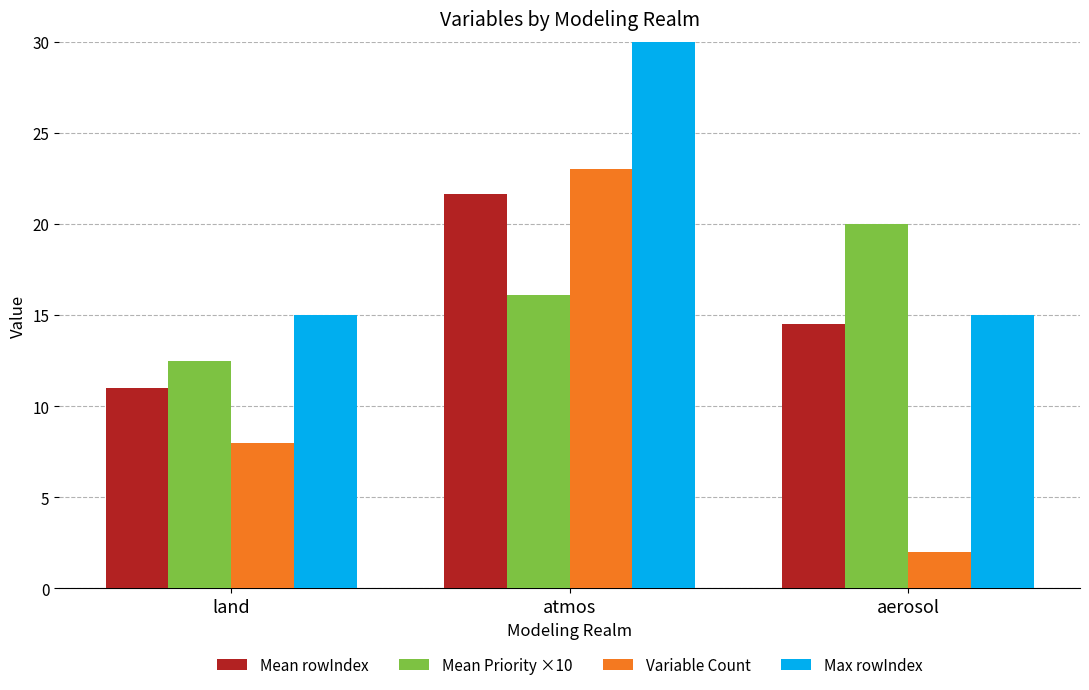

What is the difference between the Mean Priority ×10 values at atmos and aerosol?

3.9